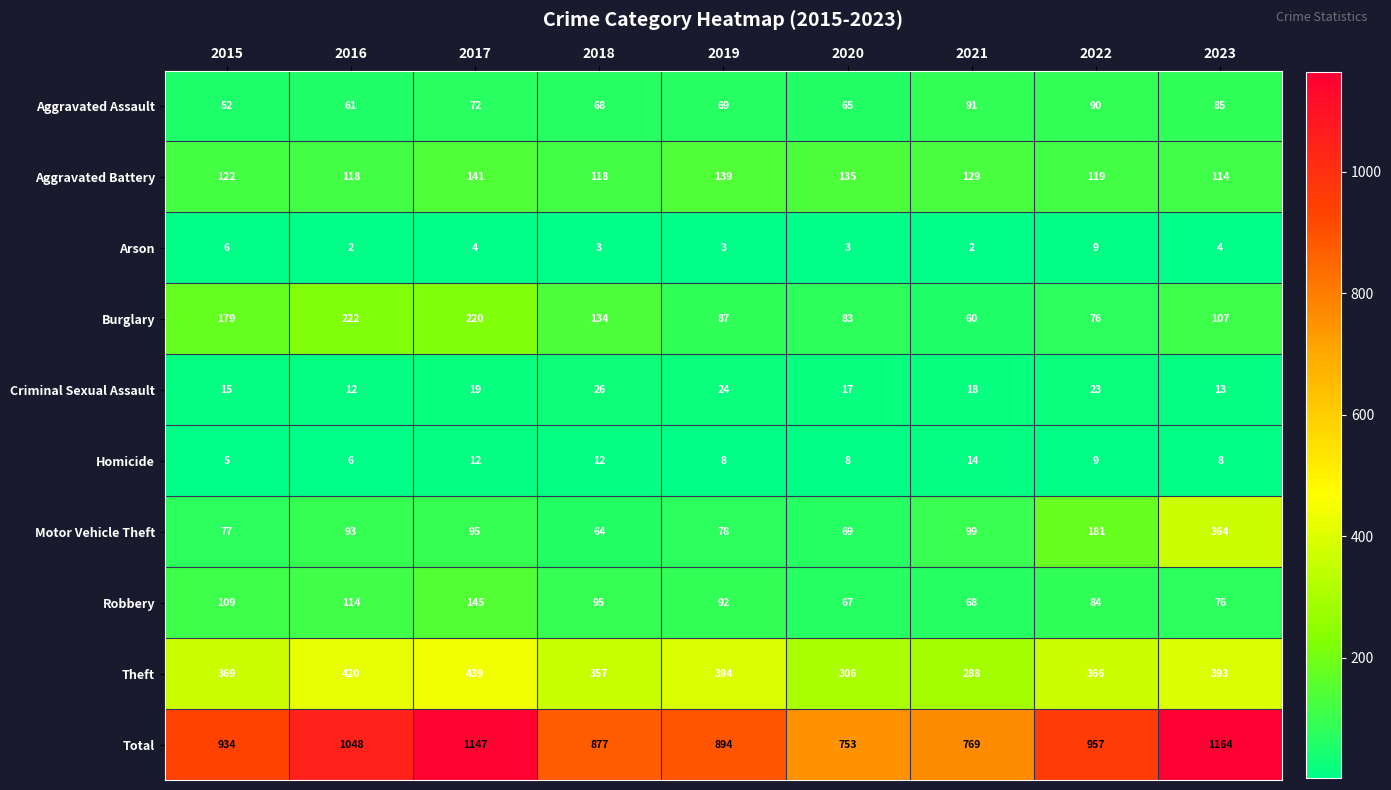

What is the difference between the maximum and minimum values in the Aggravated Battery series?

27